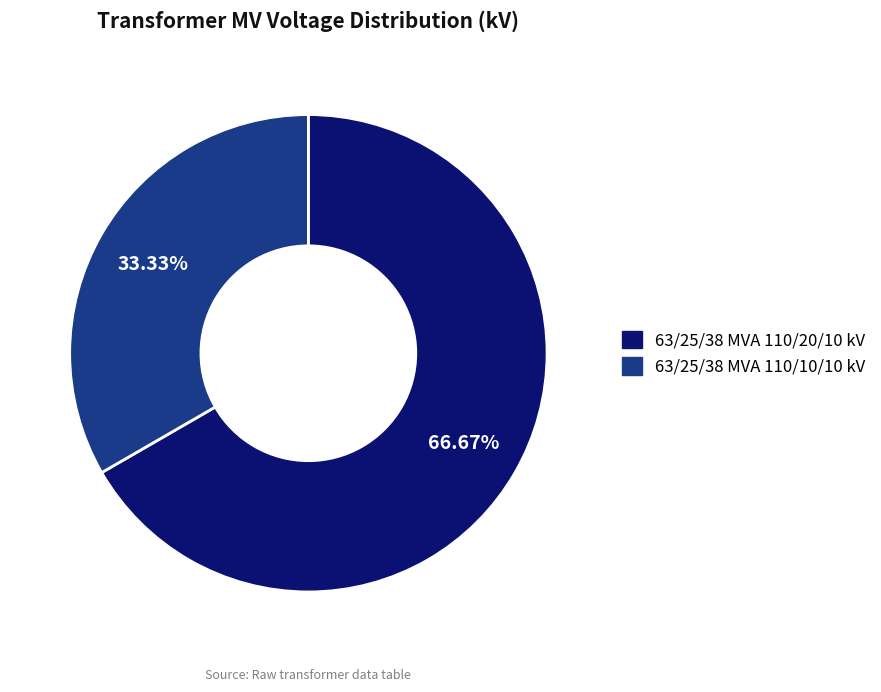

What is the smallest slice in the pie chart?

63/25/38 MVA 110/10/10 kV